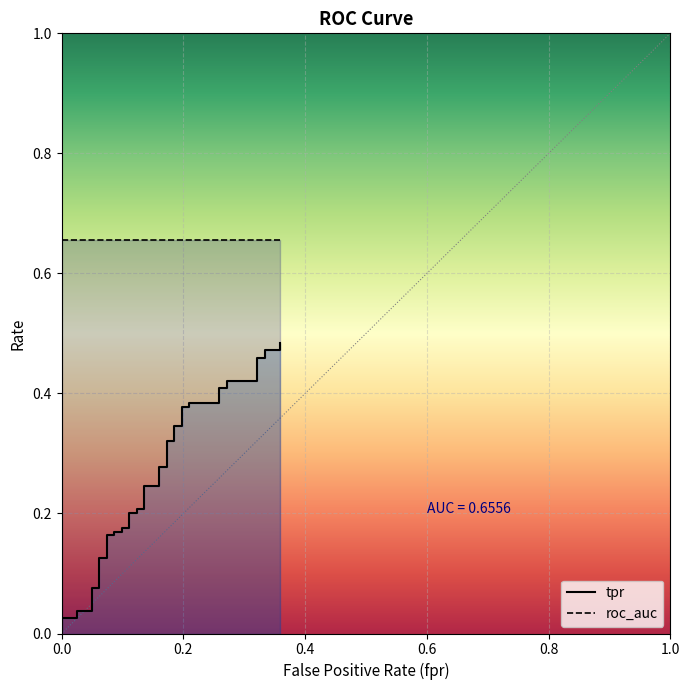

True or false: roc_auc and tpr cross at least once.

False